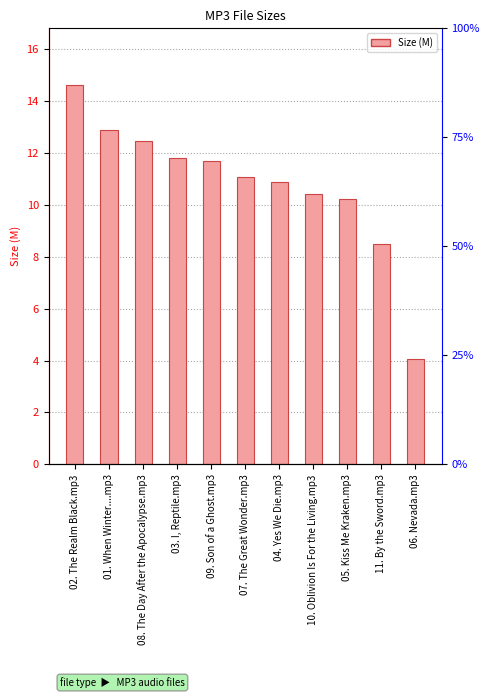

What is the difference between the second highest and minimum values?

8.8